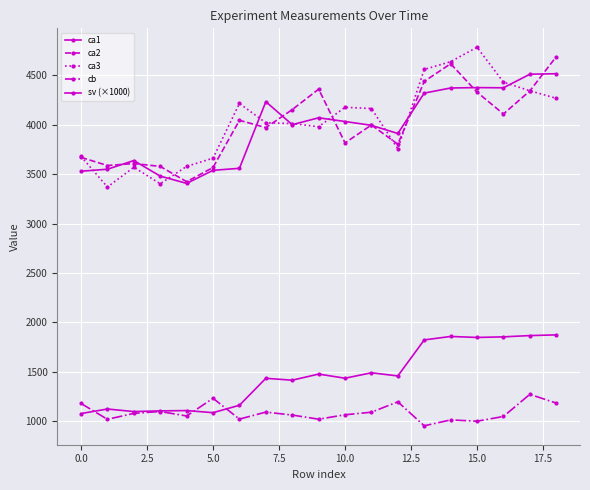

True or false: sv (×1000) and ca1 intersect in this chart.

False